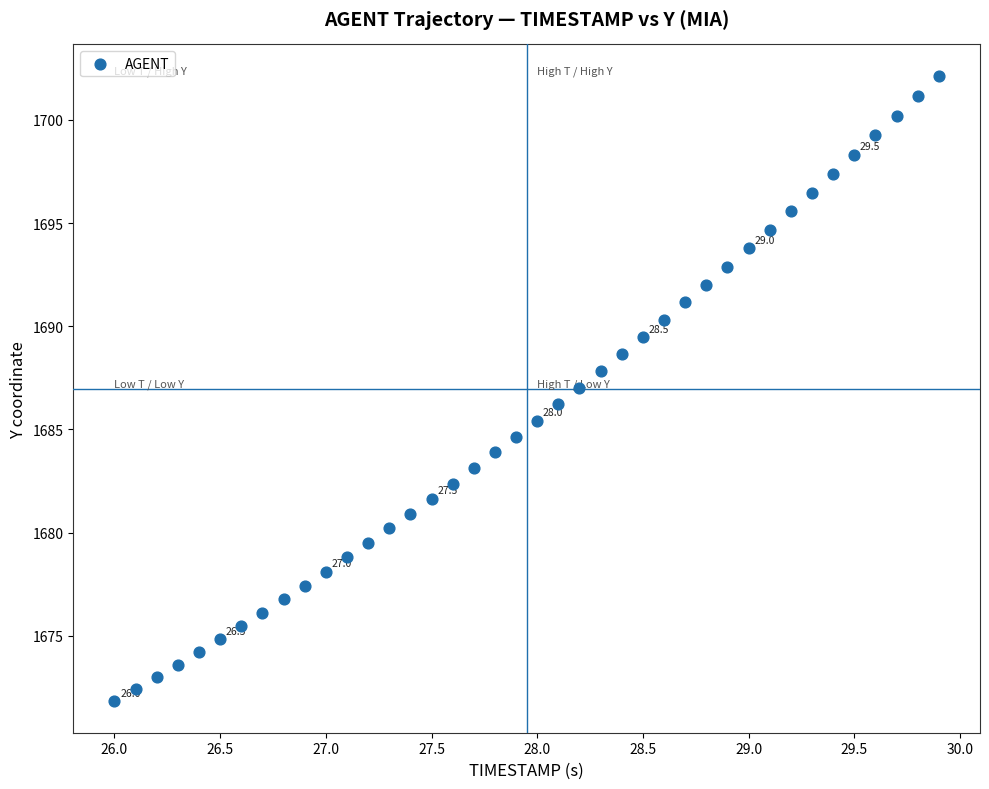

What is the range of Y values (max minus min)?

30.3